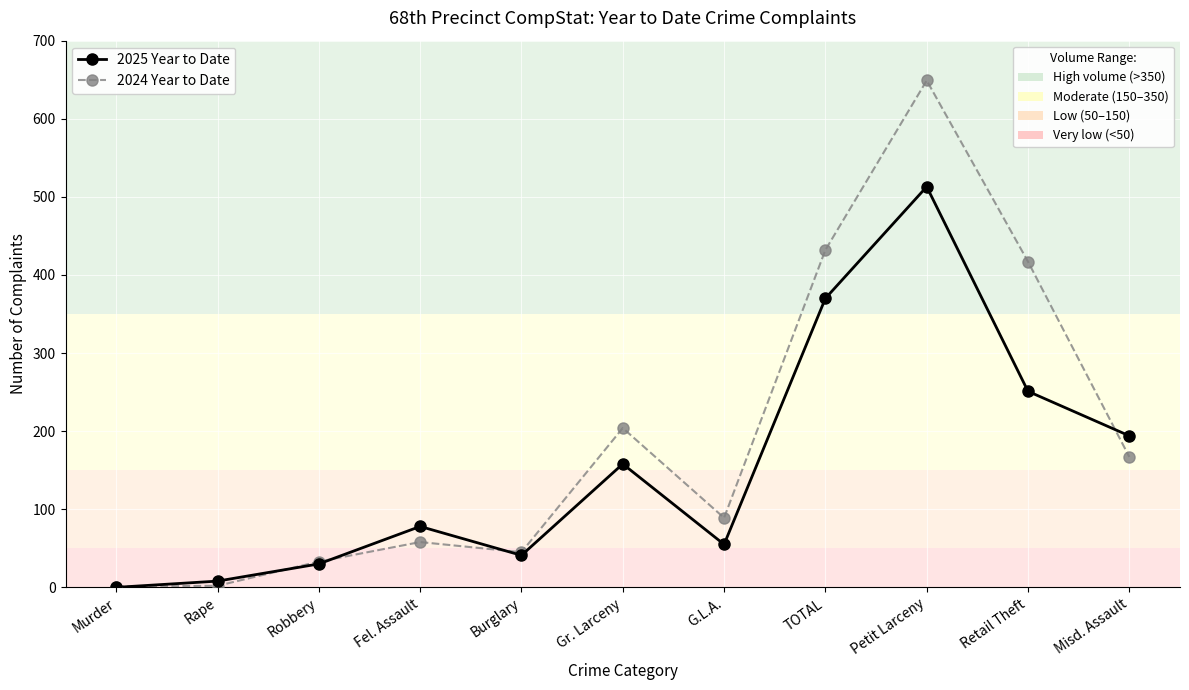

Count the number of data series in this chart.

2